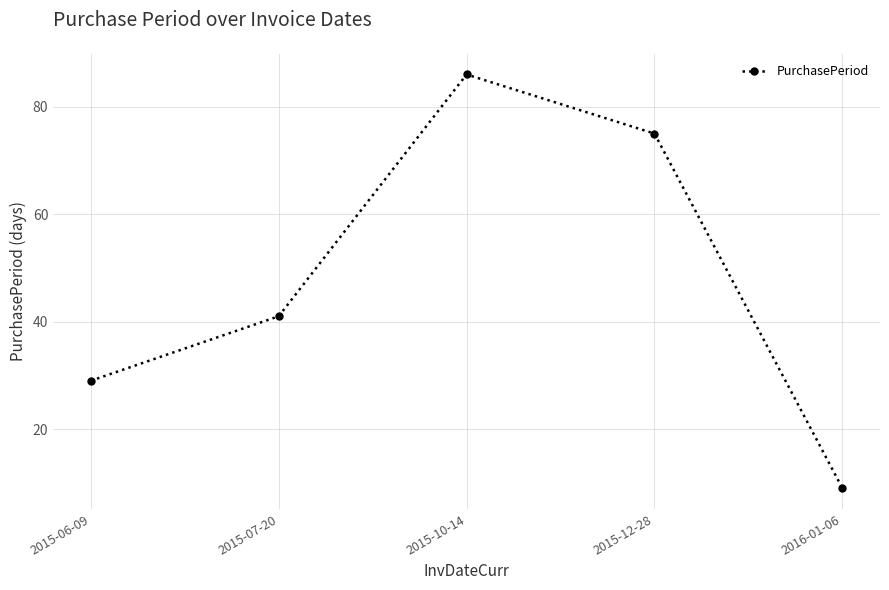

Where is the data nearest to the value 47?

2015-07-20